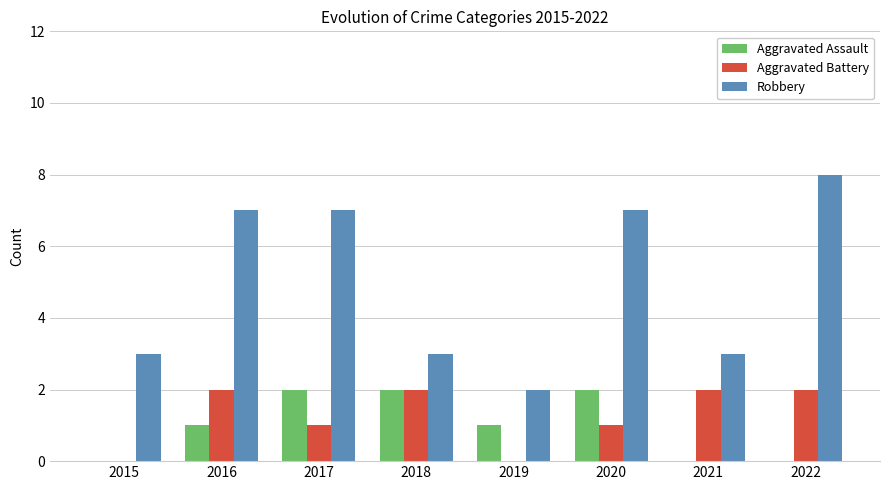

Which series changed the most between 2018 and 2021?

Aggravated Assault